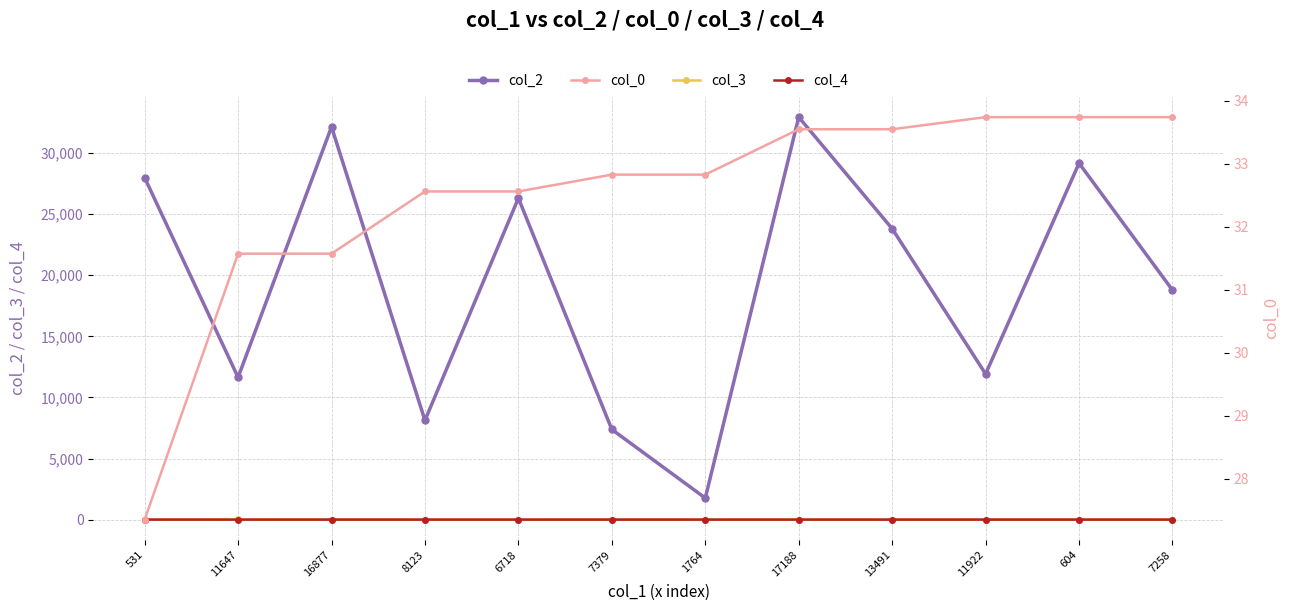

Rank the series at 13491 from lowest to highest value.

col_3, col_4, col_0, col_2